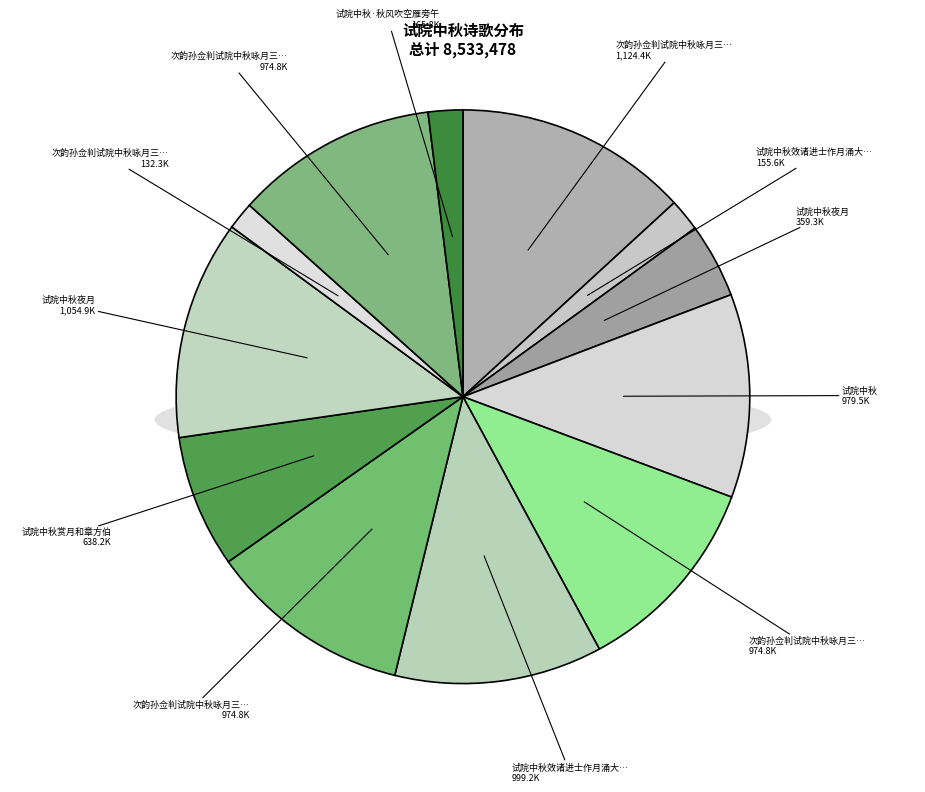

Combined, do 试院中秋夜月 and 试院中秋赏月和章方伯 account for over 50%?

No